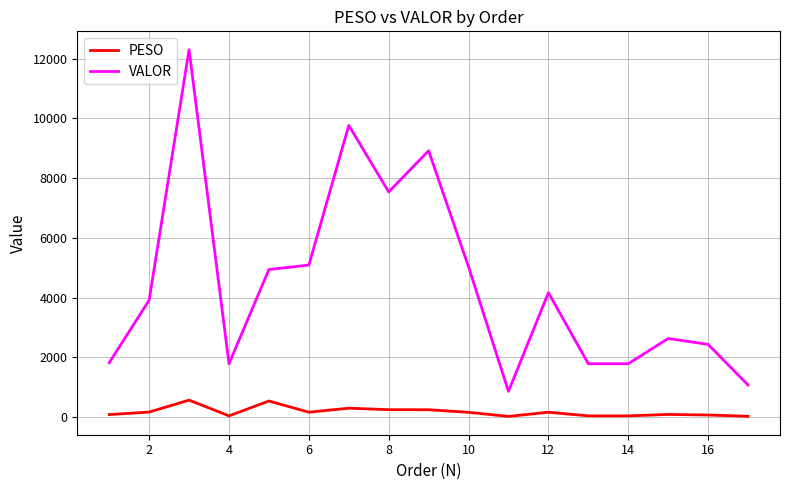

True or false: PESO and VALOR cross at least once.

False